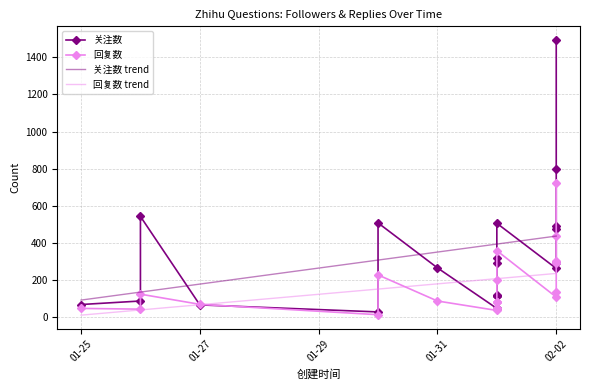

What is the average value of the 回复数 series?

172